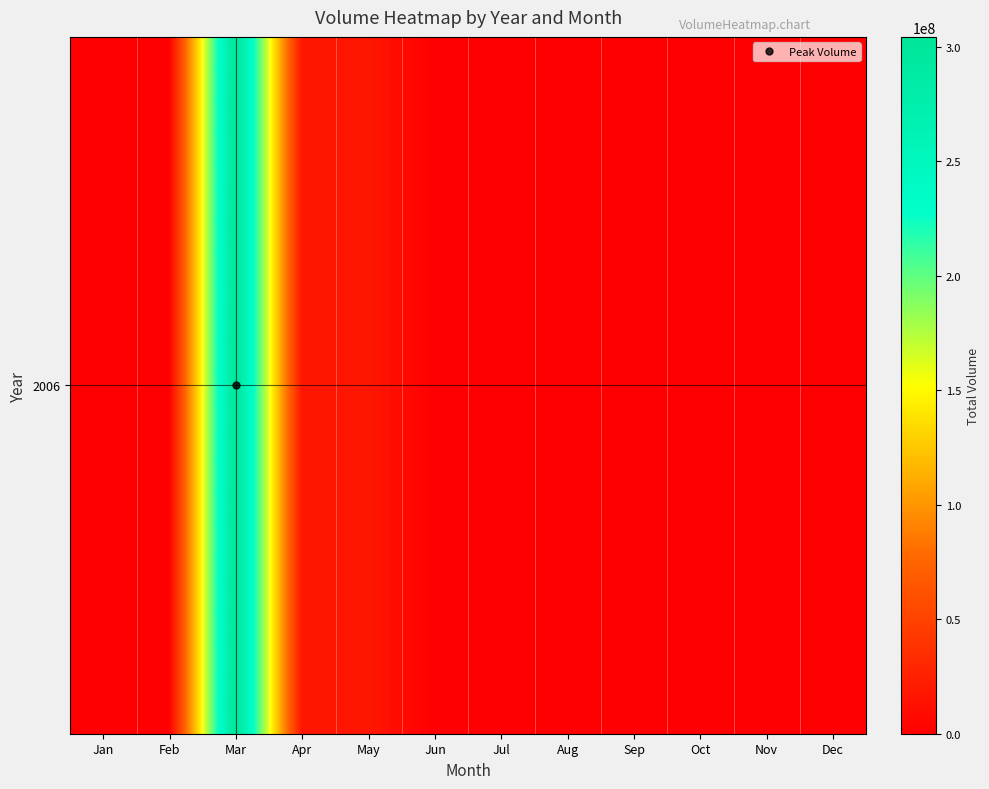

Reading left to right, transcribe all the data shown in this chart.

Jan=0	Feb=0	Mar=304282566	Apr=17668782	May=17780209	Jun=0	Jul=0	Aug=0	Sep=0	Oct=0	Nov=0	Dec=0